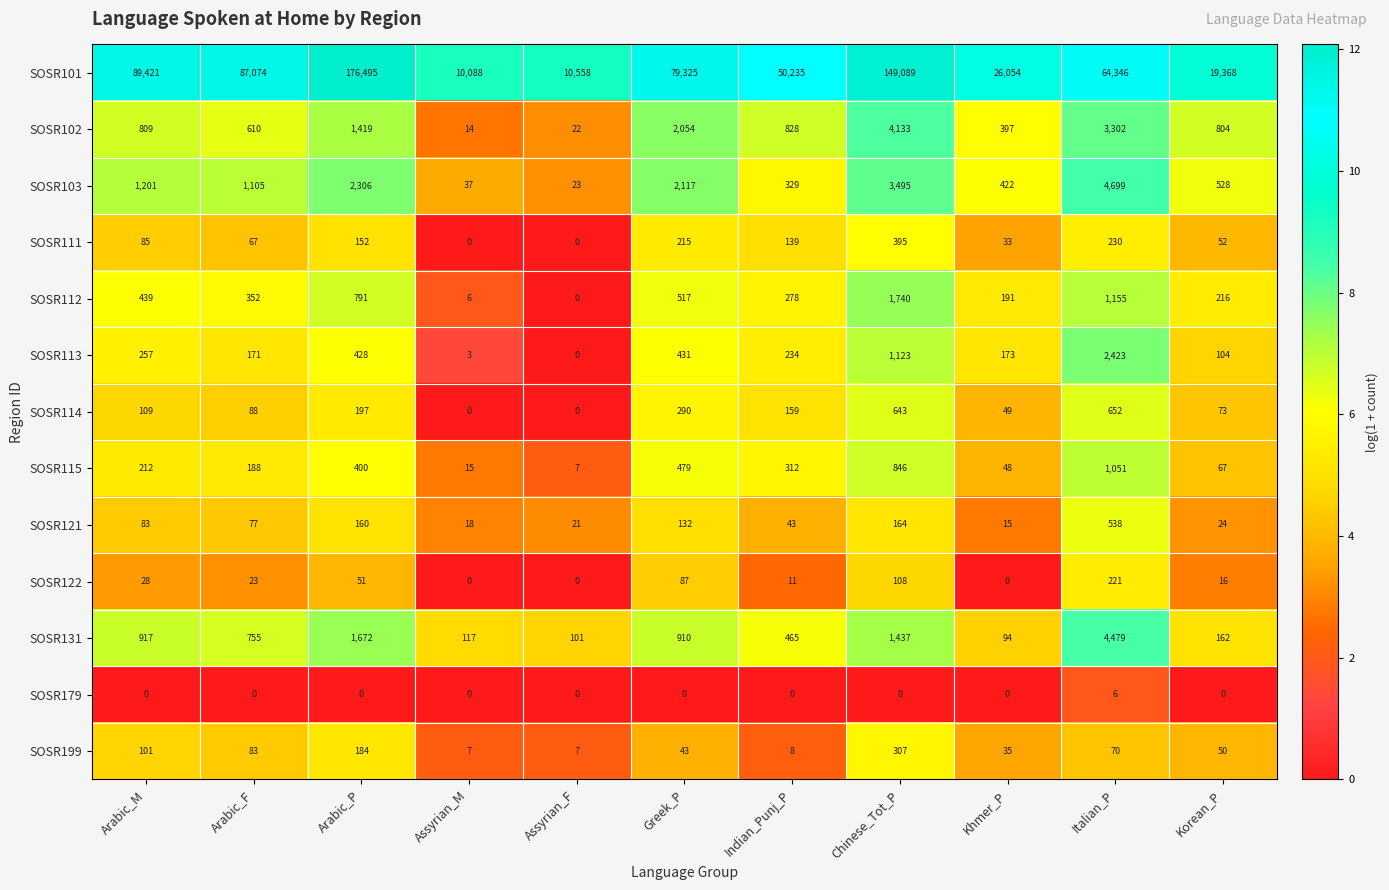

How many positive values does the SOSR112 series have?

10